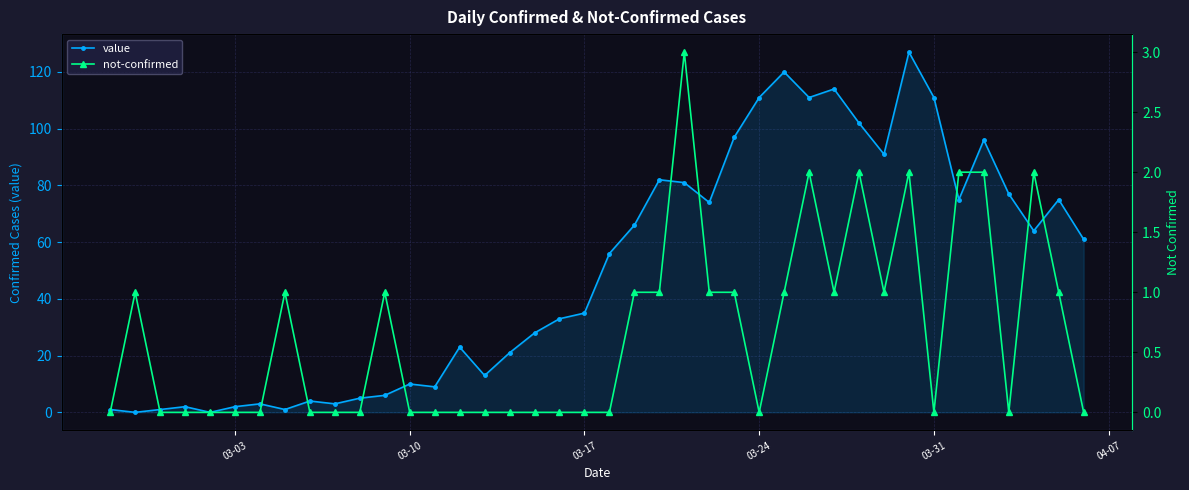

Reading right to left, extract all data points from this chart.

value: 61	75	64	77	96	75	111	127	91	102	114	111	120	111	97	74	81	82	66	56	35	33	28	21	13	23	9	10	6	5	3	4	1	3	2	0	2	1	0	1
not-confirmed: 0	1	2	0	2	2	0	2	1	2	1	2	1	0	1	1	3	1	1	0	0	0	0	0	0	0	0	0	1	0	0	0	1	0	0	0	0	0	1	0